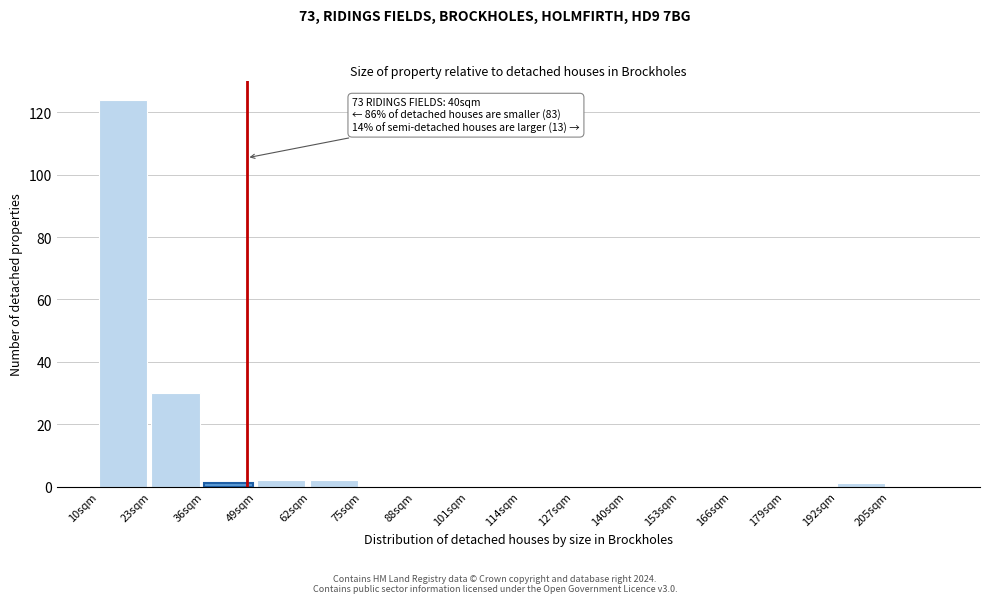

Which range on the x-axis has the tallest bar?

10 to 23